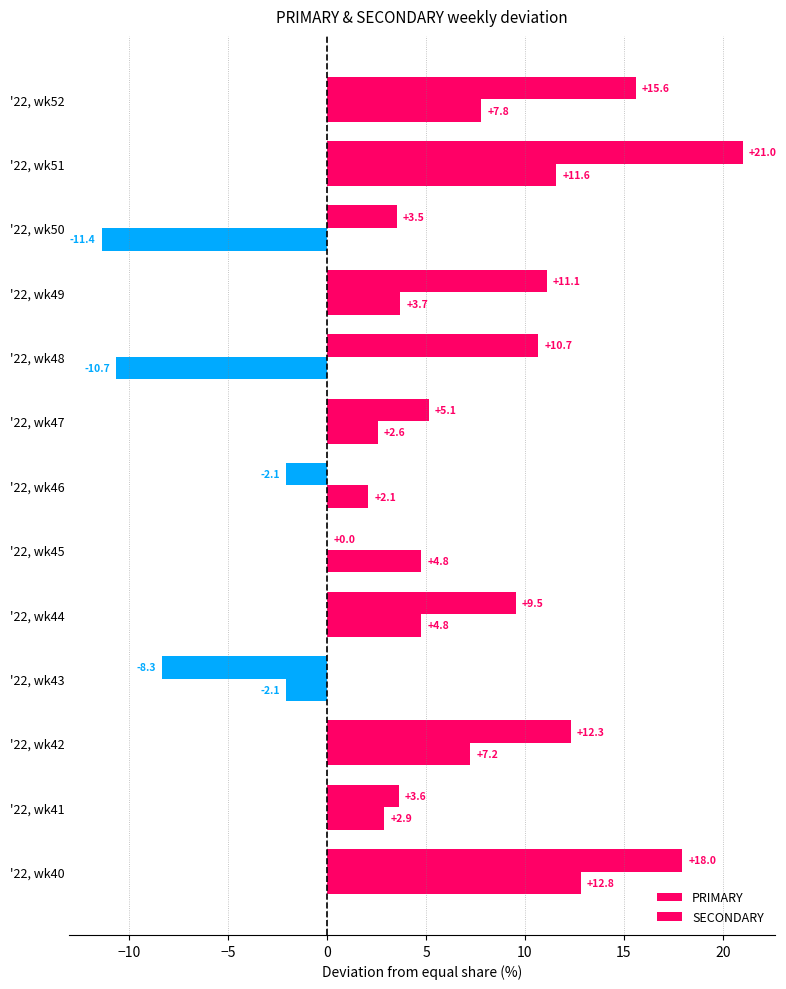

How many series are shown in this chart?

2